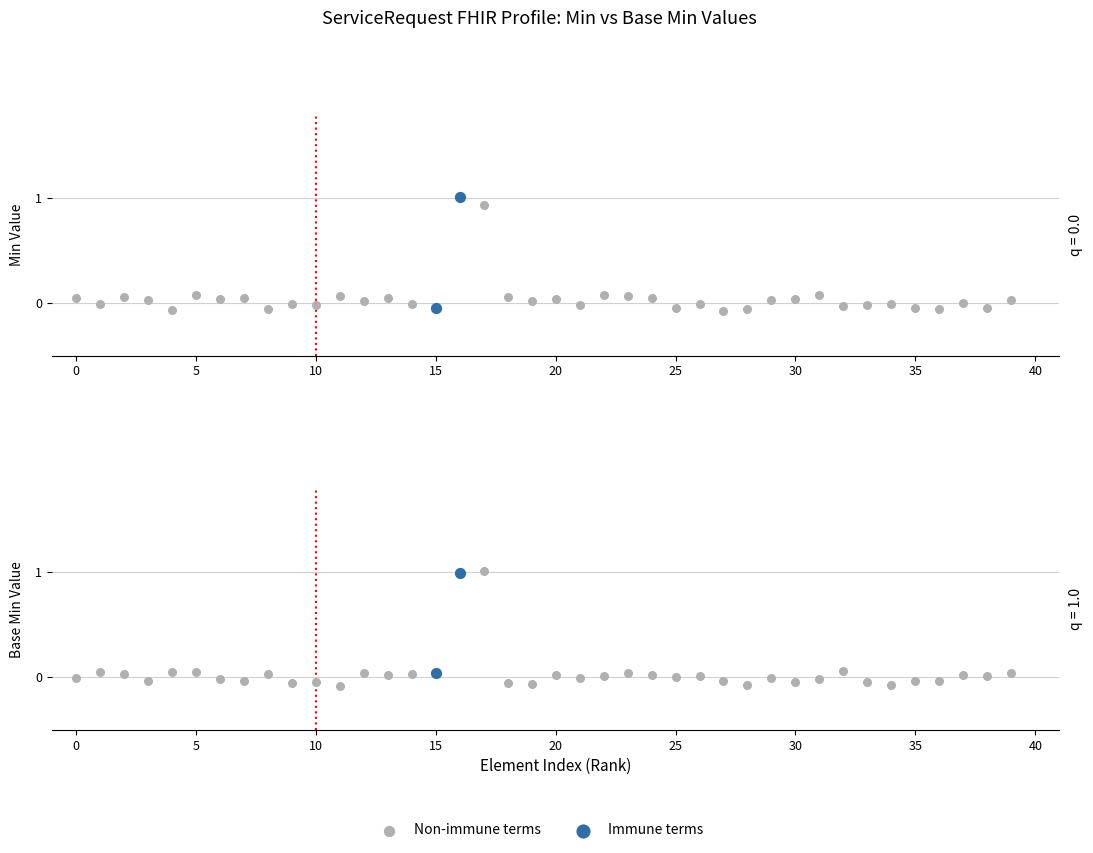

Which series has the largest Y range (max minus min)?

Min